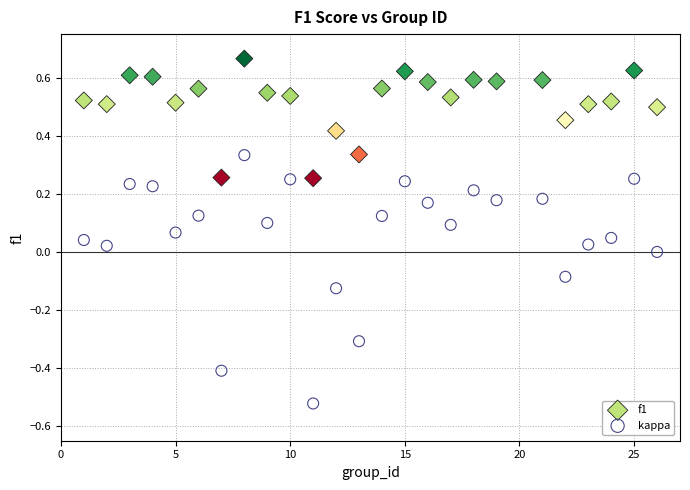

Which series has the largest Y range (max minus min)?

kappa